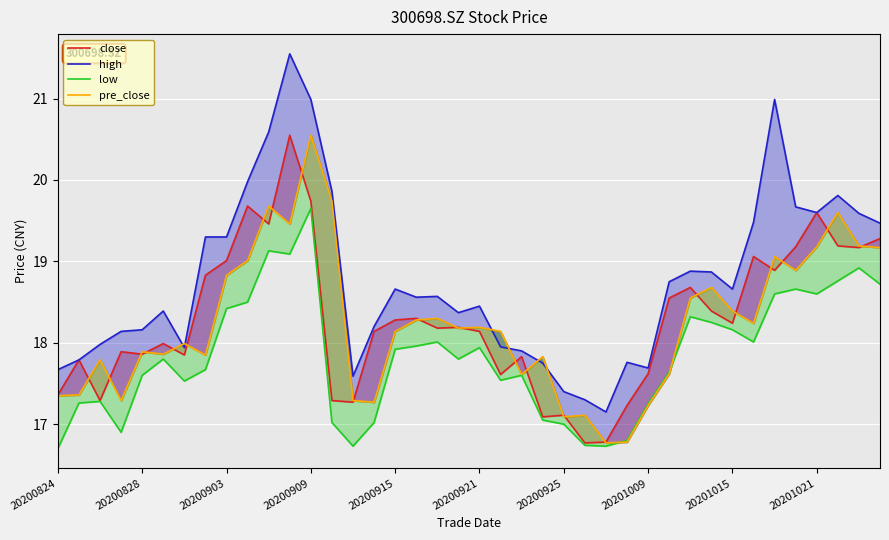

What is the average value of the high series?

18.8